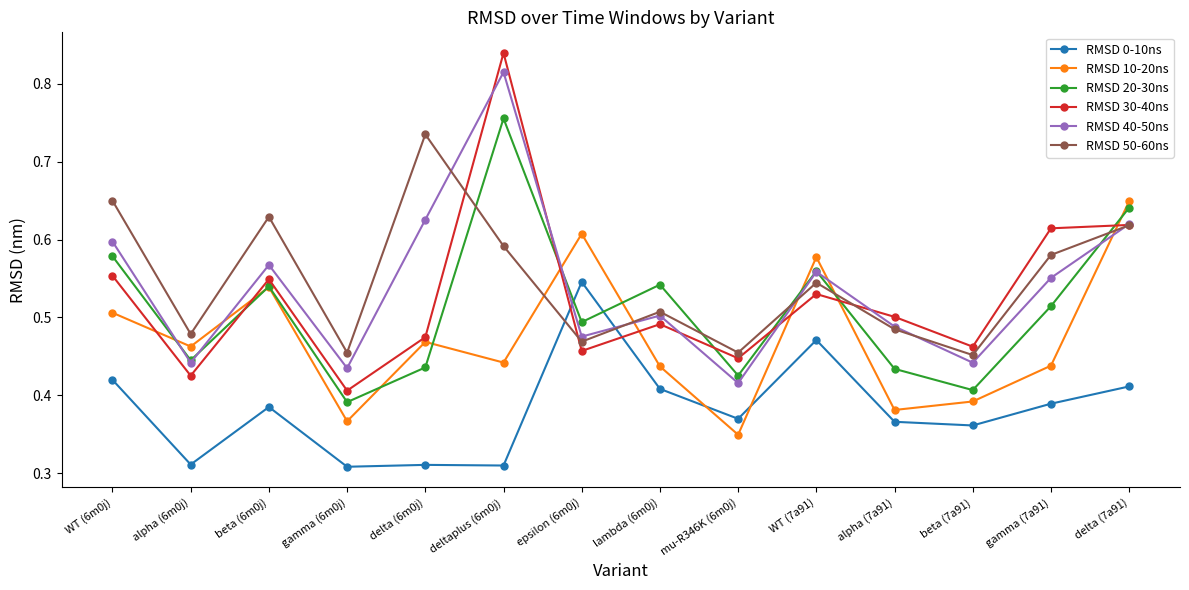

At which label is RMSD 30-40ns closest to 0?

gamma (6m0j)